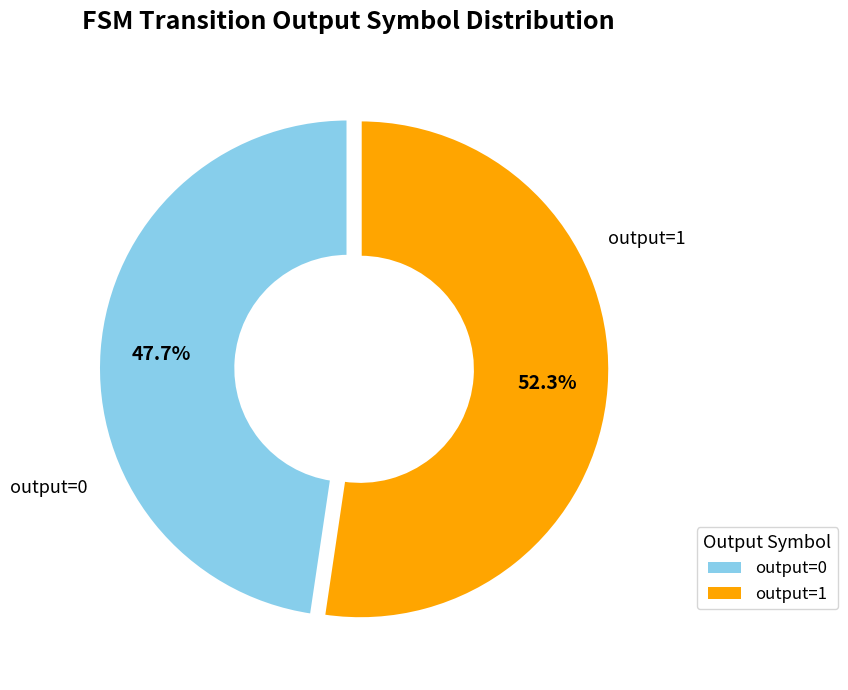

To the nearest percent, what is the difference between the largest and smallest slice percentages?

5%